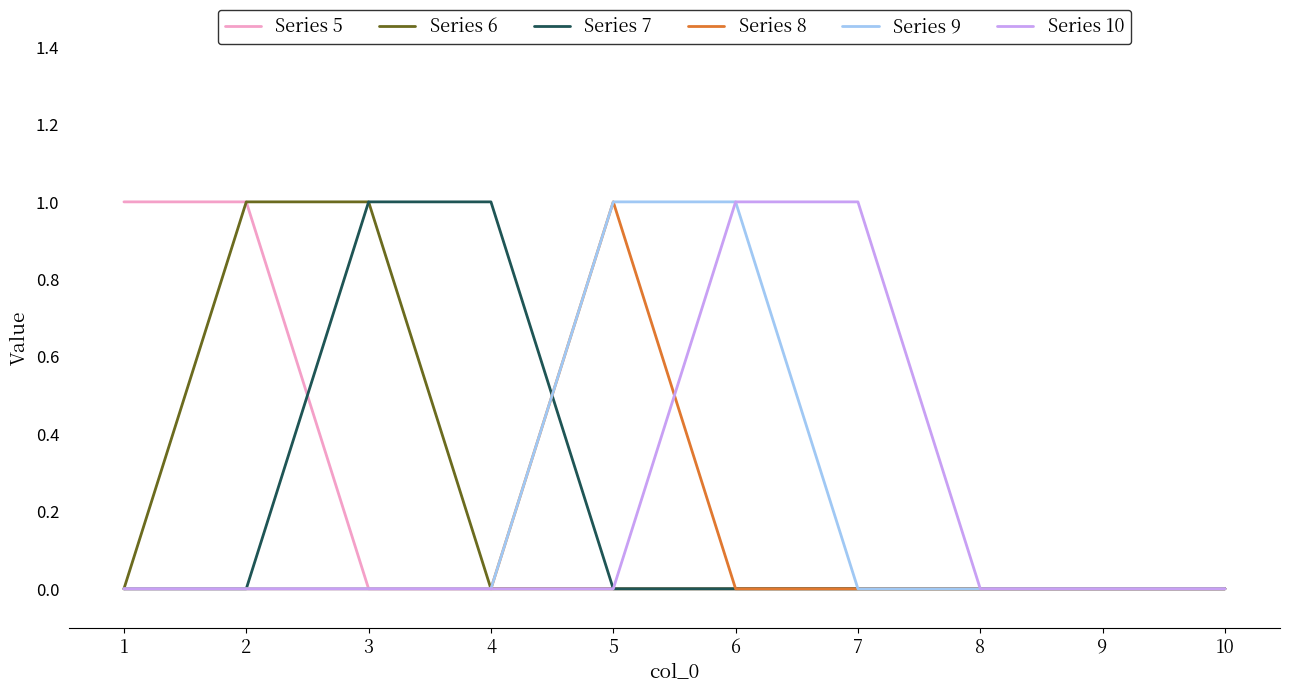

Is it true that Series 8 equals 0 at 4?

True